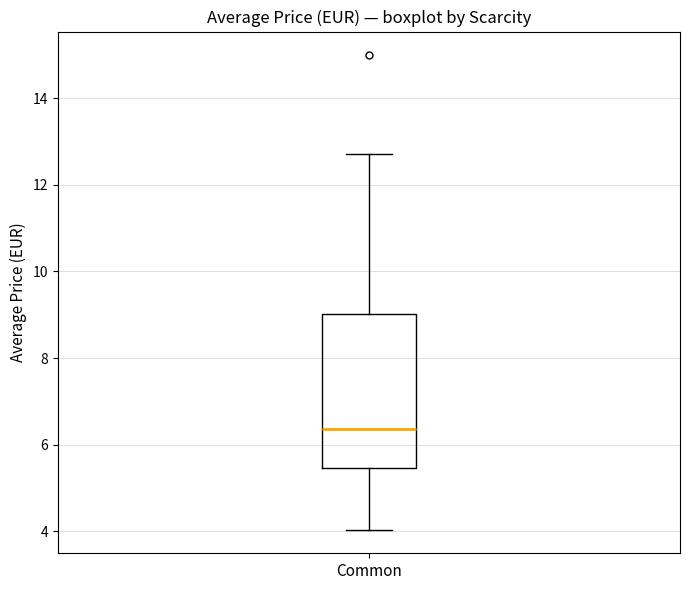

Transcribe this box plot: give where the median line is, the range the box spans, and where the two whiskers end, as read against the y-axis. The values are not printed on the chart, so give them approximately, as read against the axis.

median 6.4, box 5.4 to 9.0, whiskers 4.0 to 12.8